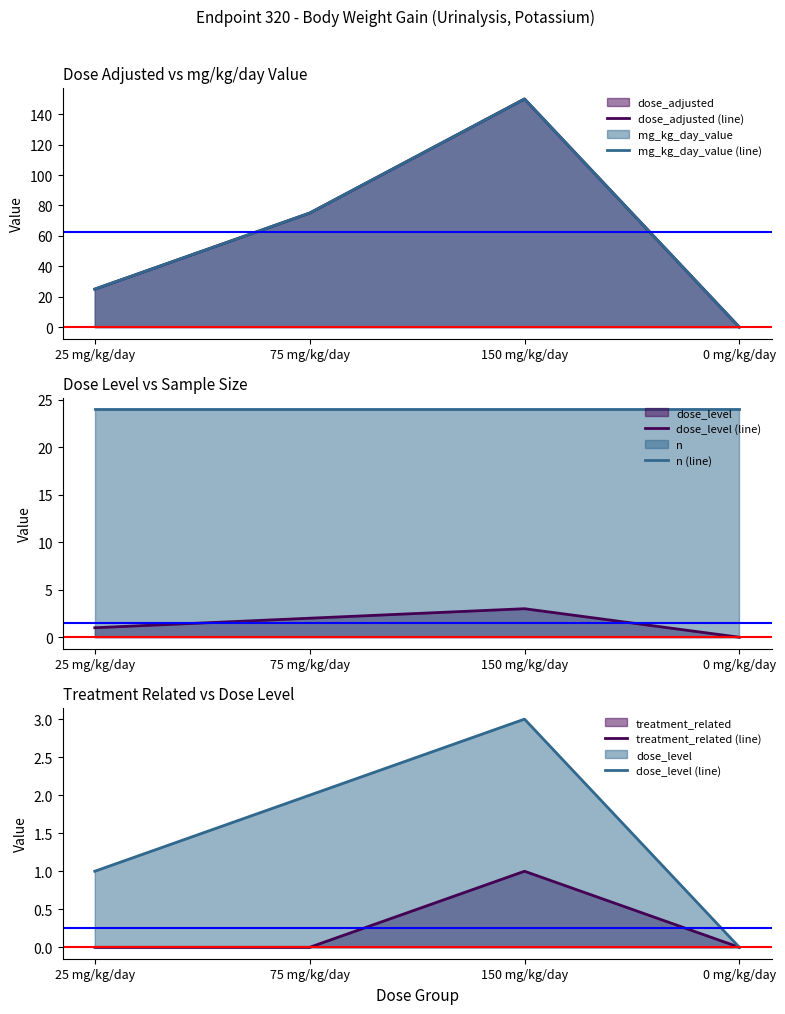

What is the label of the 1st point from the left?

25 mg/kg/day